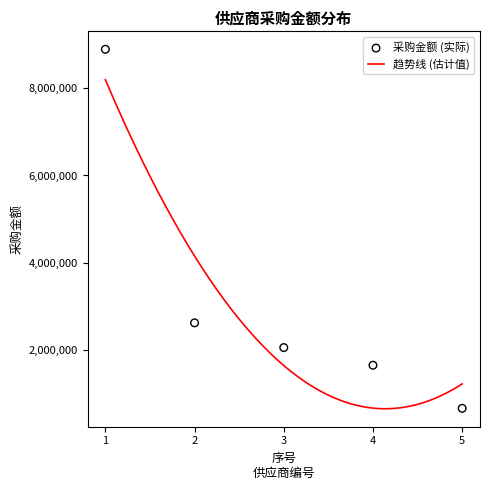

Approximately how many times larger is the value at 2 compared to 1?

0.3